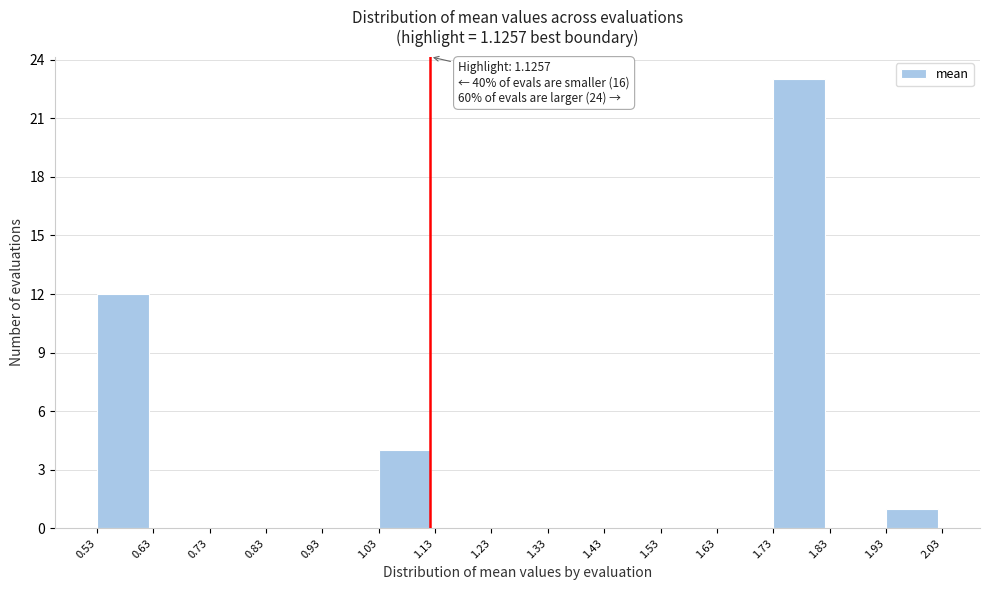

Which range on the x-axis has the tallest bar?

1.73 to 1.83